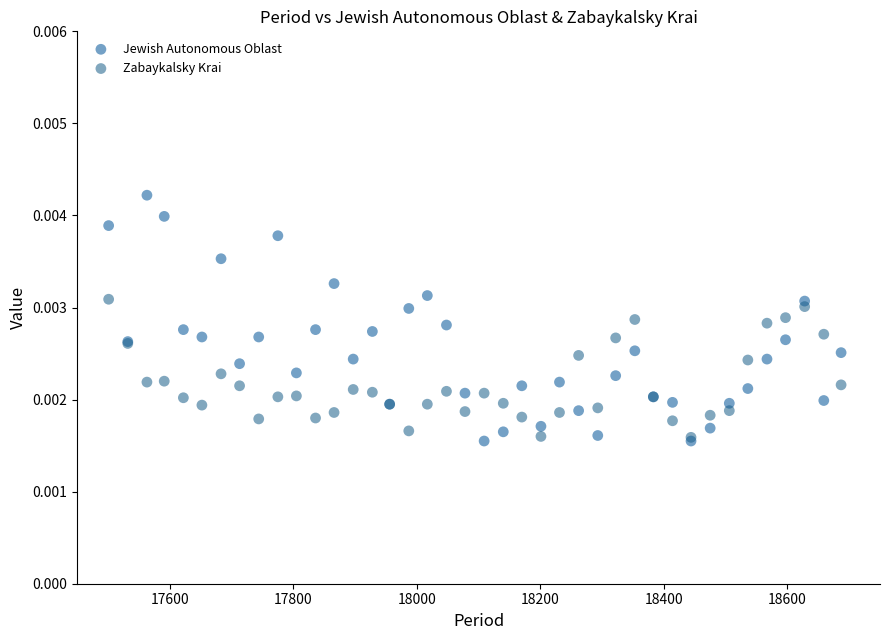

What are all the series names shown in the legend?

Jewish Autonomous Oblast, Zabaykalsky Krai